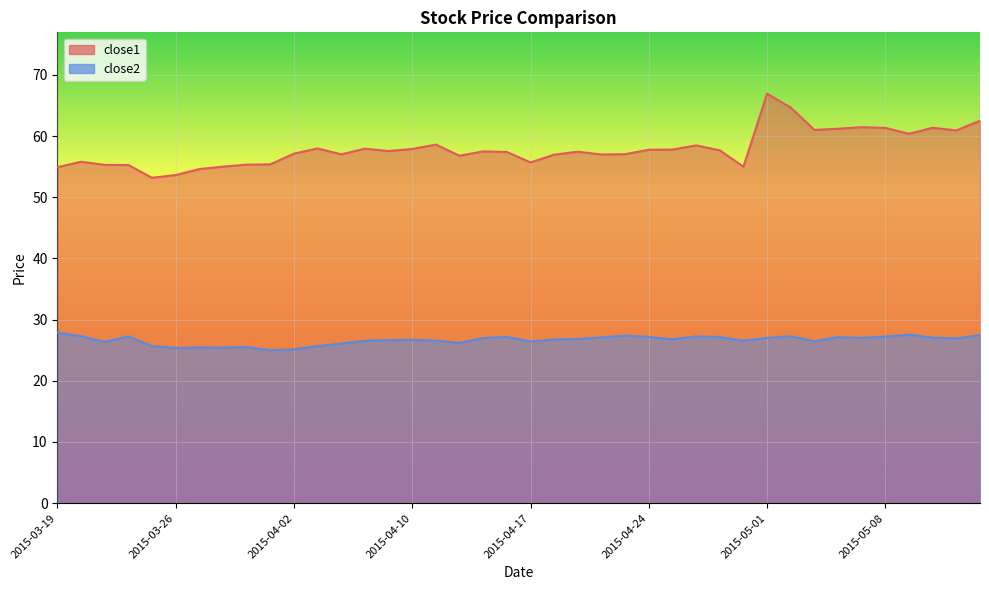

Reading left to right, extract all data points from this chart.

close1: 54.9	55.8	55.3	55.3	53.2	53.6	54.6	55.0	55.3	55.4	57.1	58.0	57.0	57.9	57.5	57.9	58.6	56.8	57.5	57.4	55.7	57.0	57.4	57.0	57.0	57.8	57.8	58.5	57.7	55.0	66.9	64.7	61.0	61.2	61.5	61.3	60.4	61.4	60.9	62.5
close2: 27.9	27.3	26.4	27.2	25.7	25.4	25.5	25.4	25.5	25.0	25.1	25.7	26.1	26.6	26.6	26.7	26.6	26.2	27.0	27.2	26.4	26.7	26.8	27.1	27.4	27.2	26.8	27.3	27.1	26.6	27.0	27.3	26.5	27.1	27.0	27.2	27.5	27.0	26.9	27.5